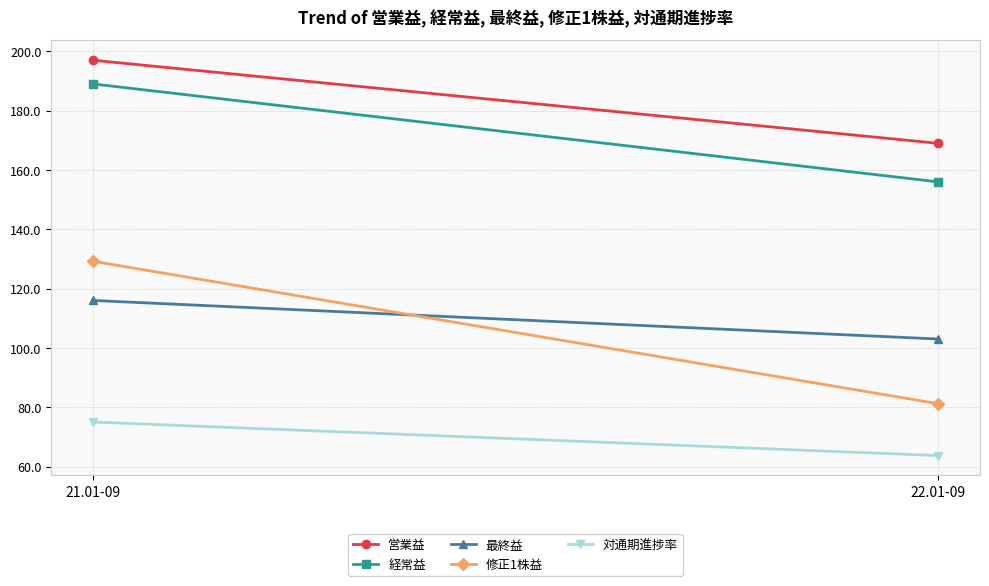

Reading left to right, what are all the values shown in this chart?

営業益: 197.0	169.0
経常益: 189.0	156.0
最終益: 116.0	103.0
修正1株益: 129.2	81.2
対通期進捗率: 75.0	63.7